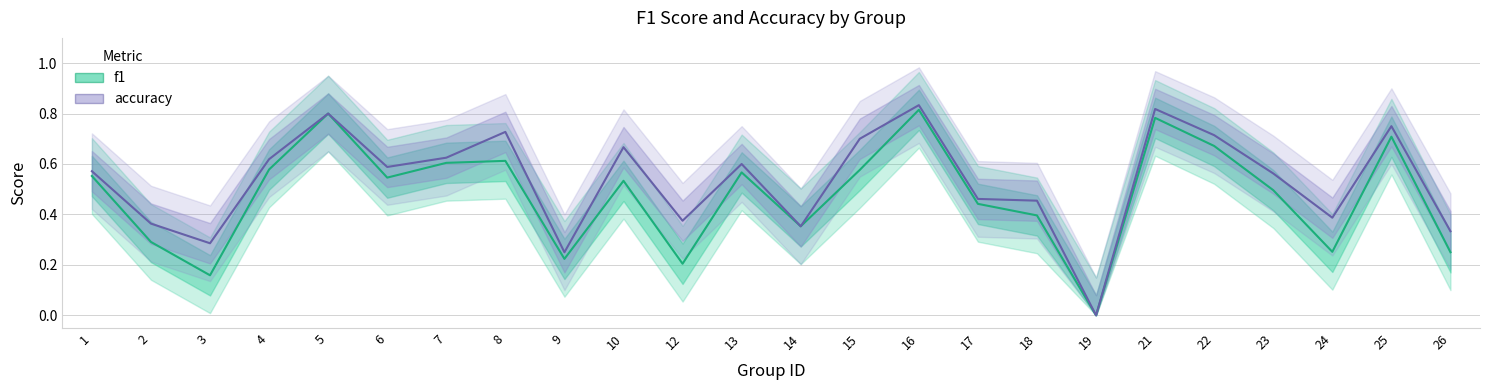

True or false: f1 and accuracy intersect in this chart.

False